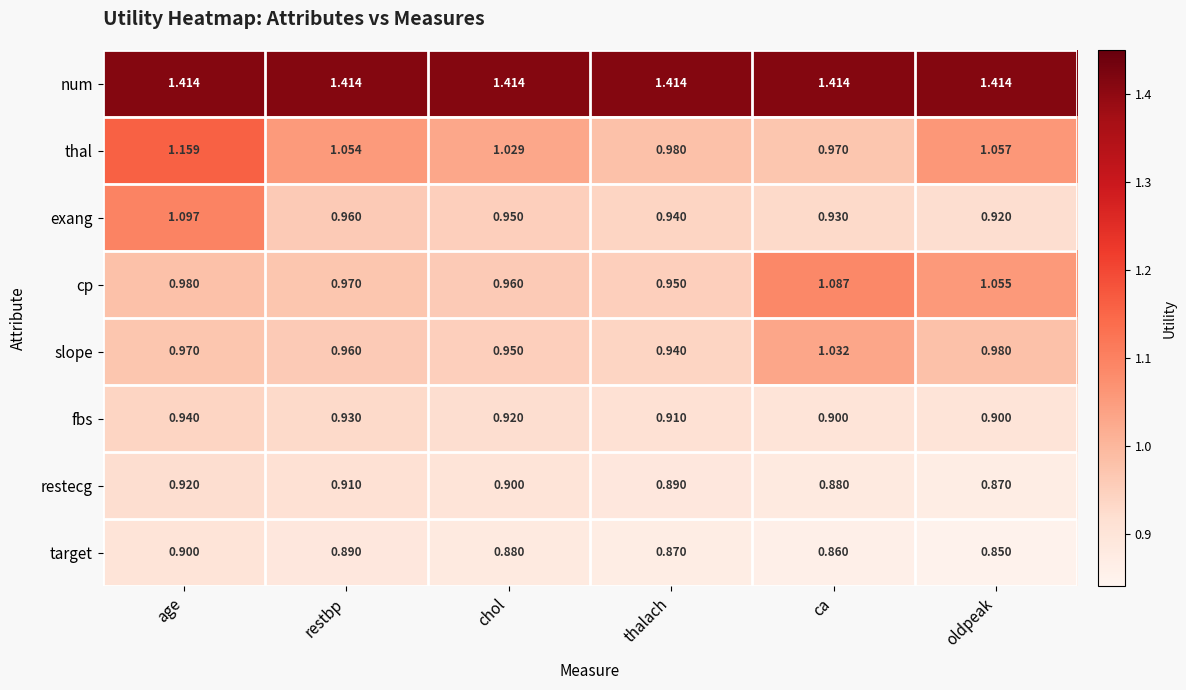

Which series has the largest range (max minus min)?

thal